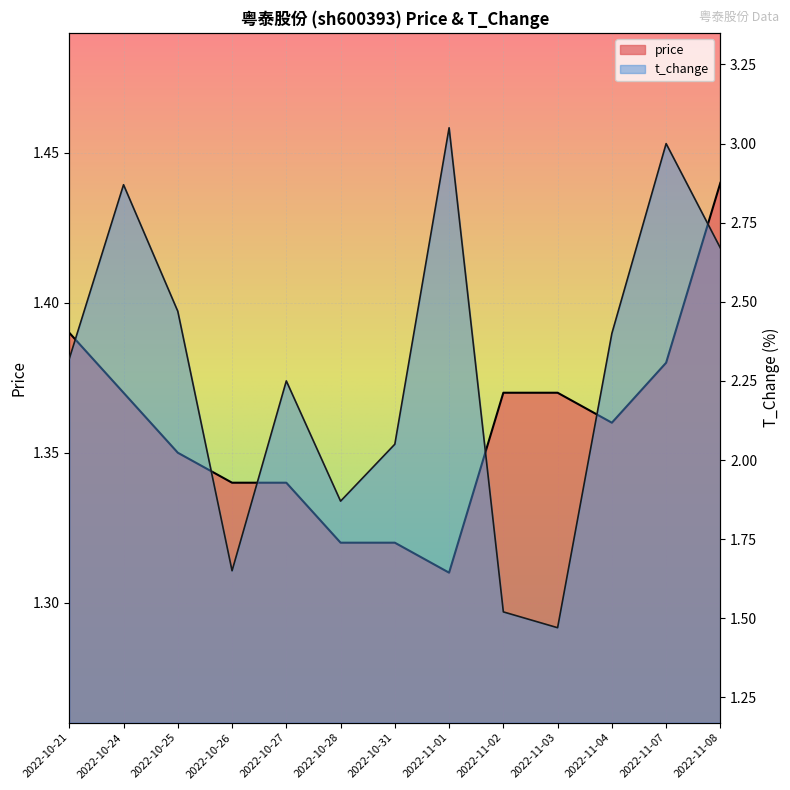

At which label is price closest to 1?

2022-11-01